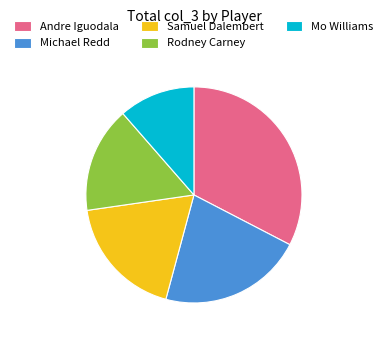

Is it true that Samuel Dalembert is 5% of the pie?

False